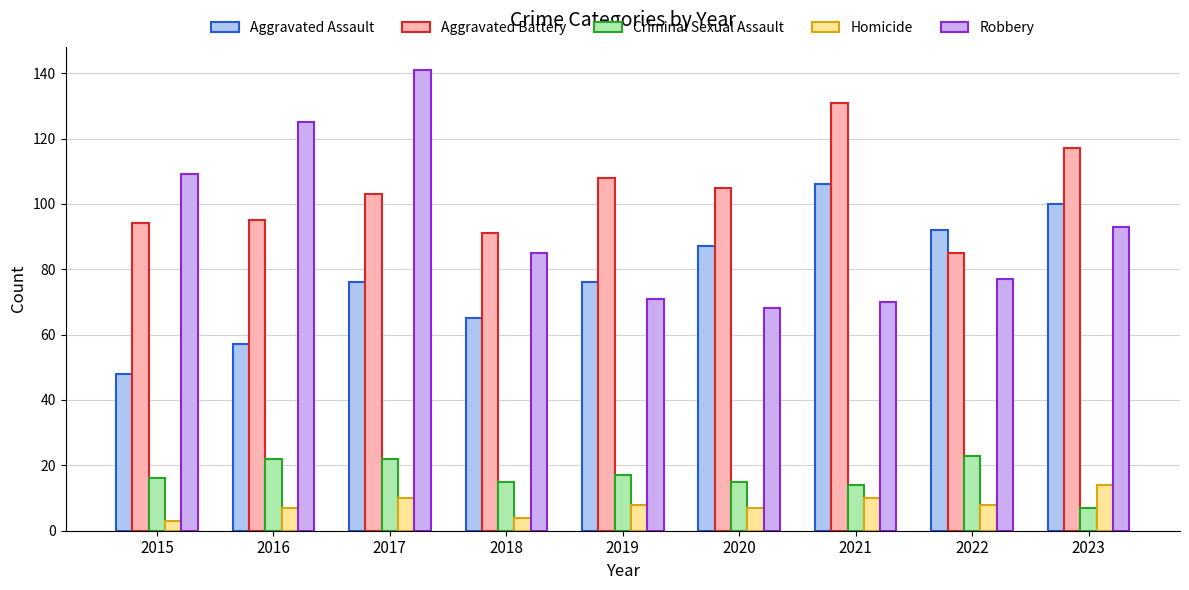

List the series in order of their peak value, highest first.

Robbery, Aggravated Battery, Aggravated Assault, Criminal Sexual Assault, Homicide